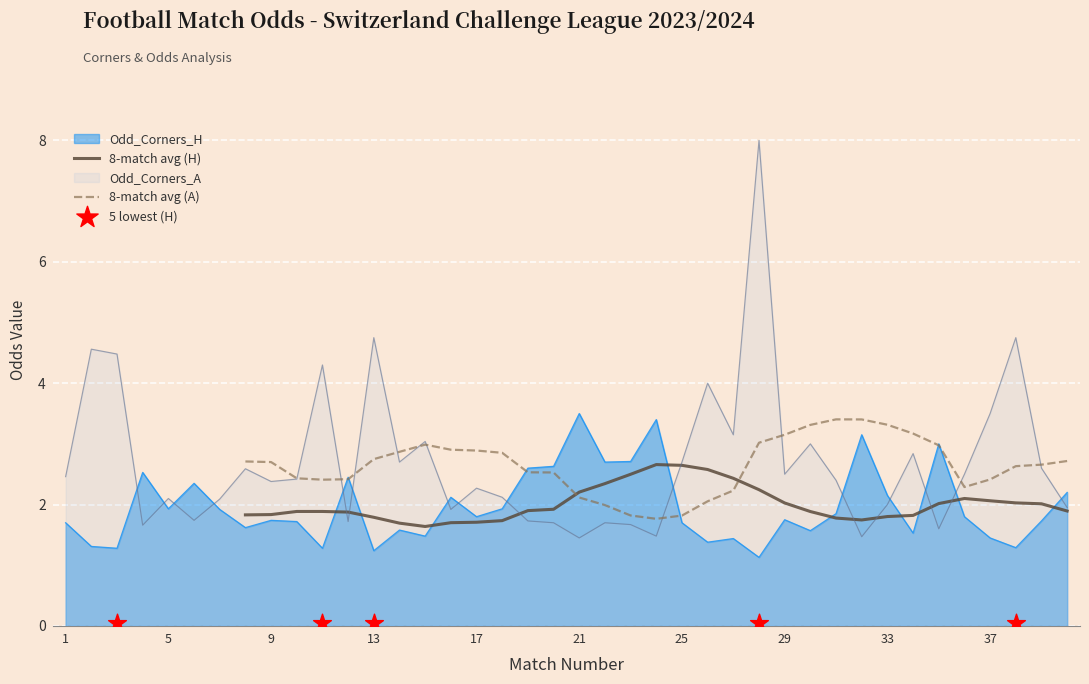

Which series has the largest total across all categories?

Odd_Corners_A